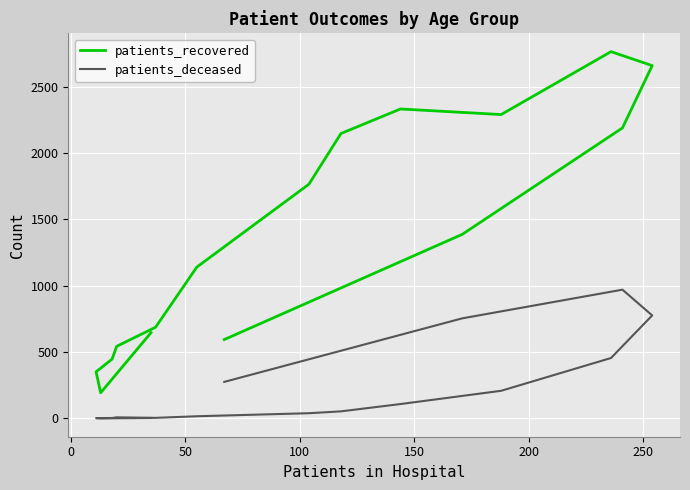

Is it true that patients_recovered equals 1063 at 200?

False